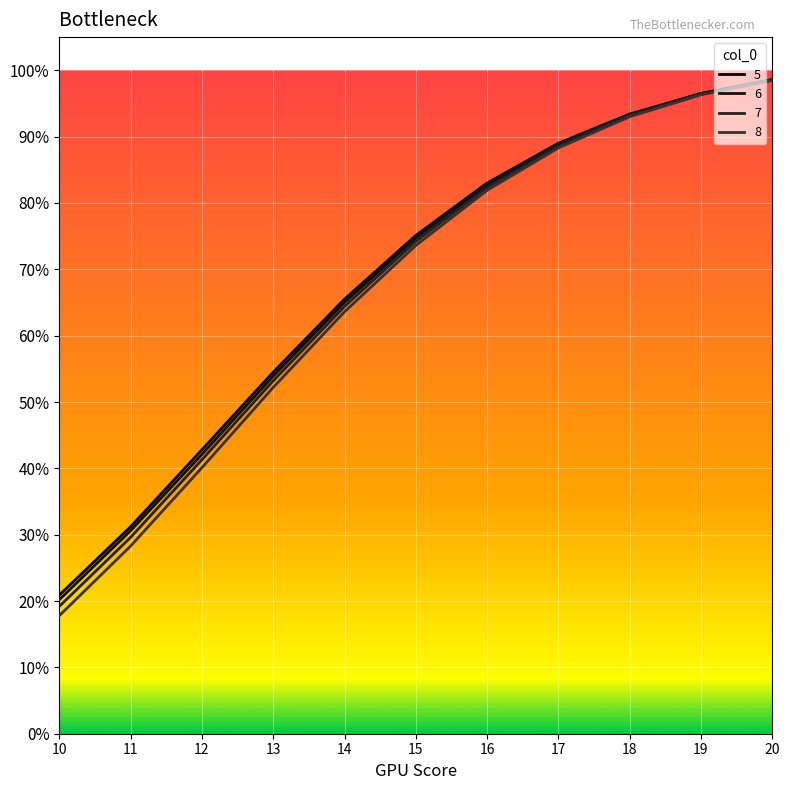

What is the value of the 7 point at the 8th from the left?

0.9